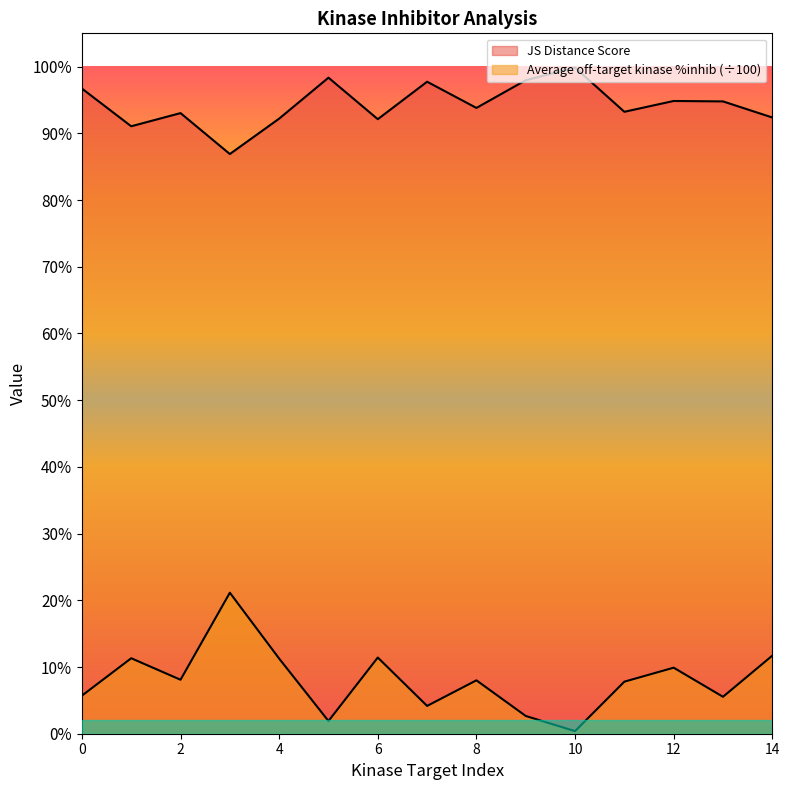

True or false: JS Distance Score has more than 1 points higher than both neighbors.

True